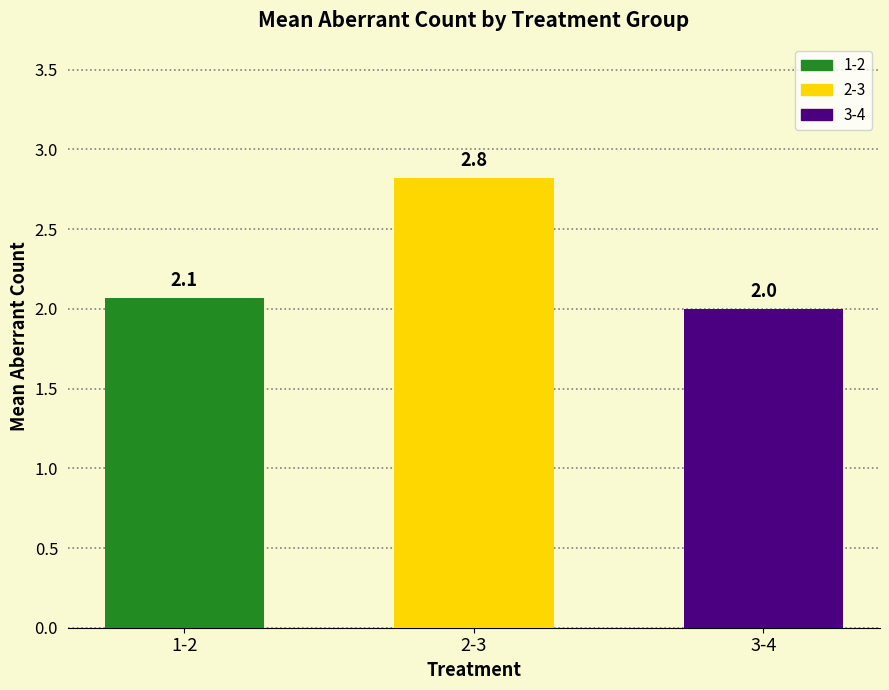

Reading right to left, extract all data points from this chart.

3-4=2.0	2-3=2.8	1-2=2.1